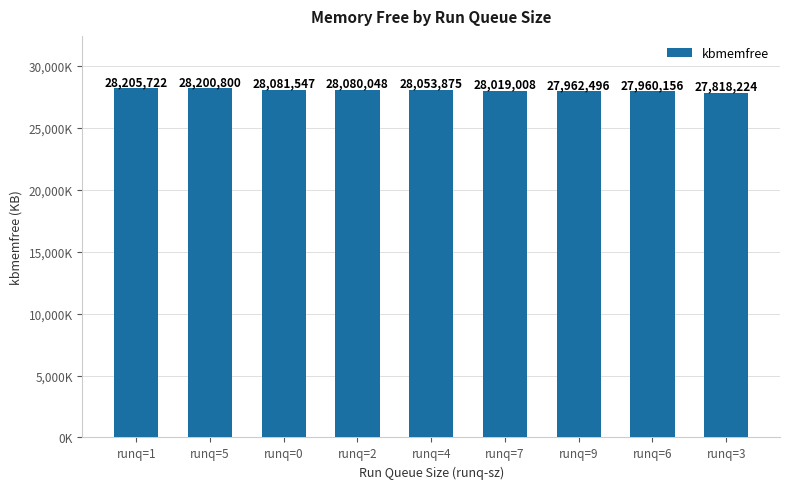

Is it true that the value at runq=2 is 28080048?

True